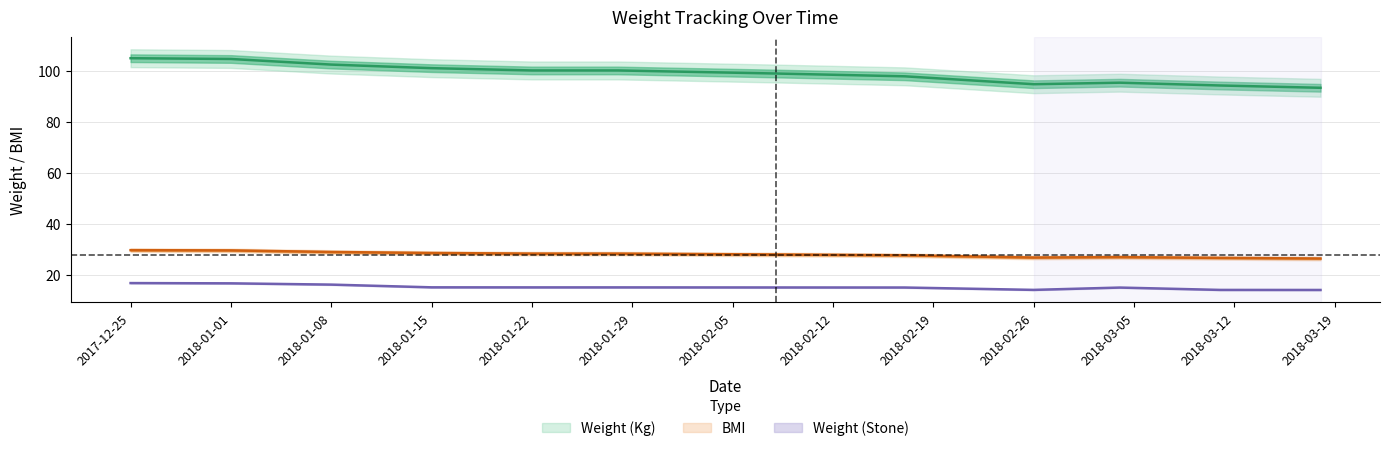

Is this an area chart (filled region under the line)?

No